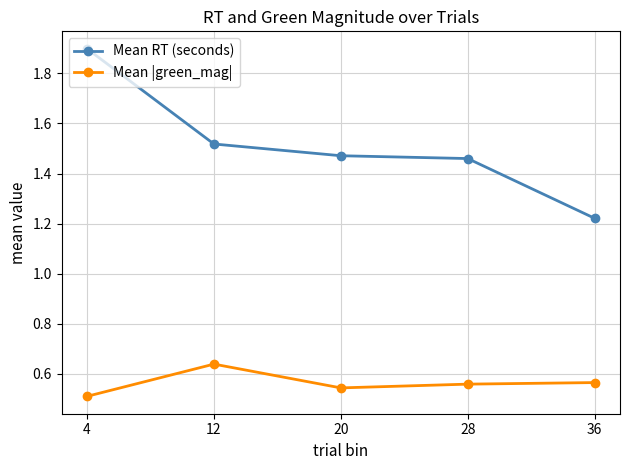

True or false: Mean |green_mag| and Mean RT (seconds) intersect in this chart.

False